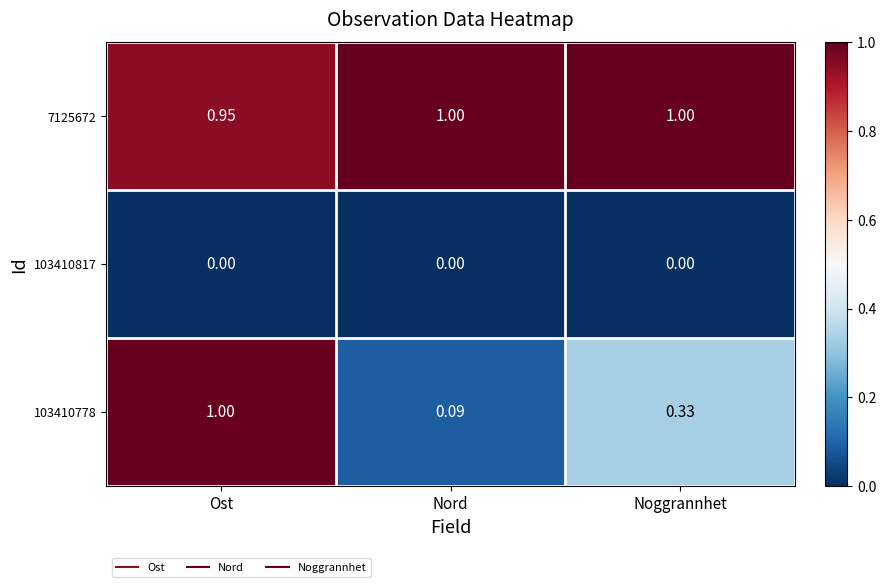

Is the value of 103410778 at Nord greater than the value of 7125672 at Nord?

No